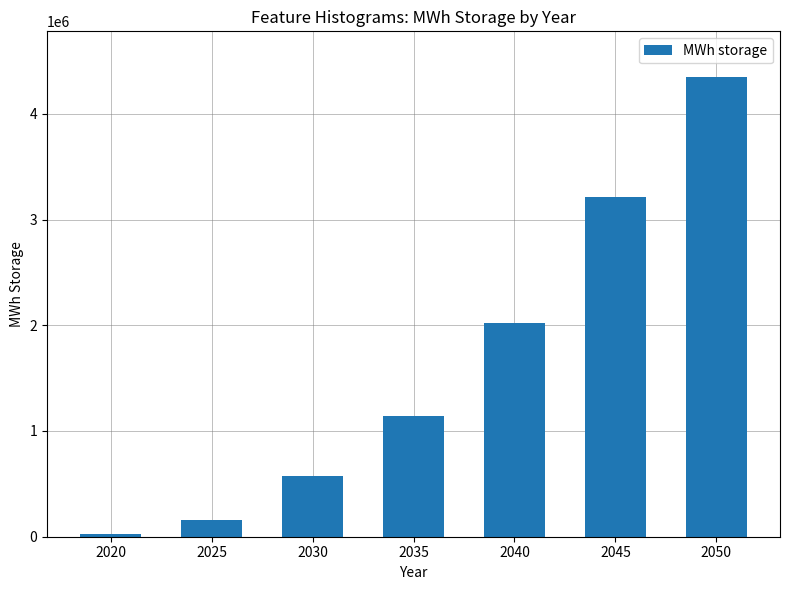

How many bars are there in total?

7